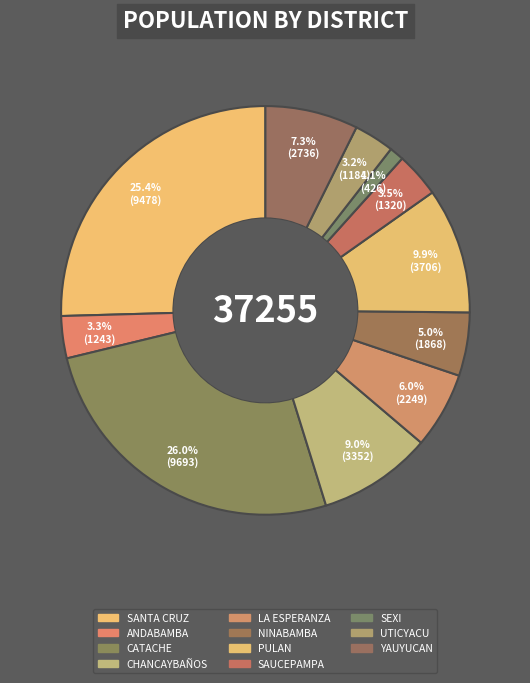

What is the total percentage of CHANCAYBAÑOS and SAUCEPAMPA?

12.5%